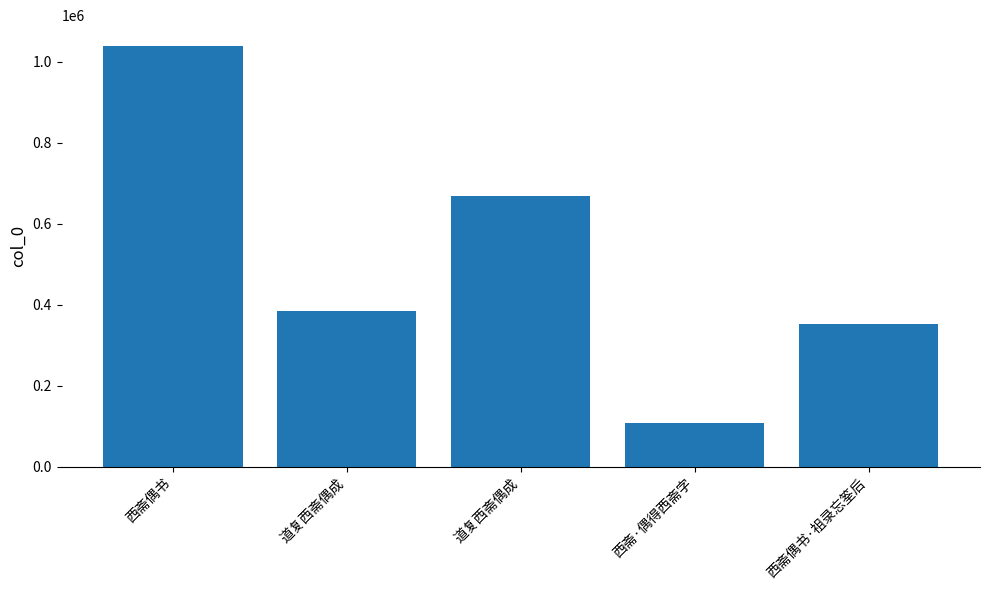

What is the change in value from 道复西斋偶成 to 西斋·偶得西斋字?

-560561